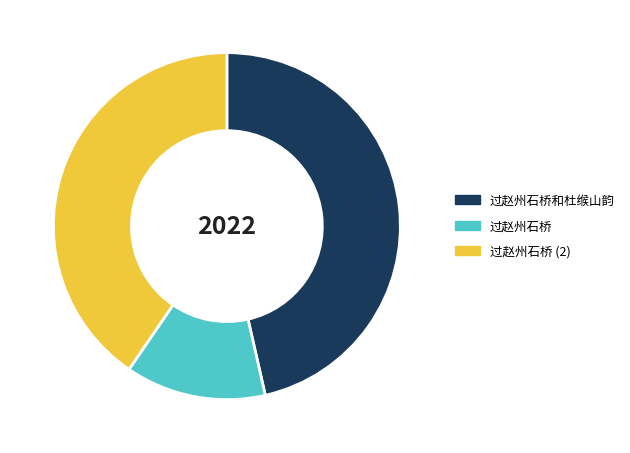

Which slice is the largest?

过赵州石桥和杜缑山韵